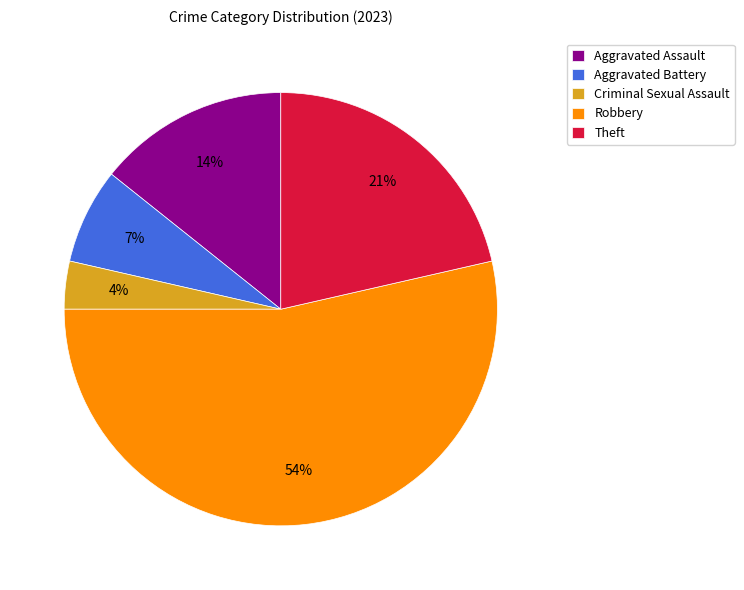

Is it true that Aggravated Assault is 14% of the pie?

True